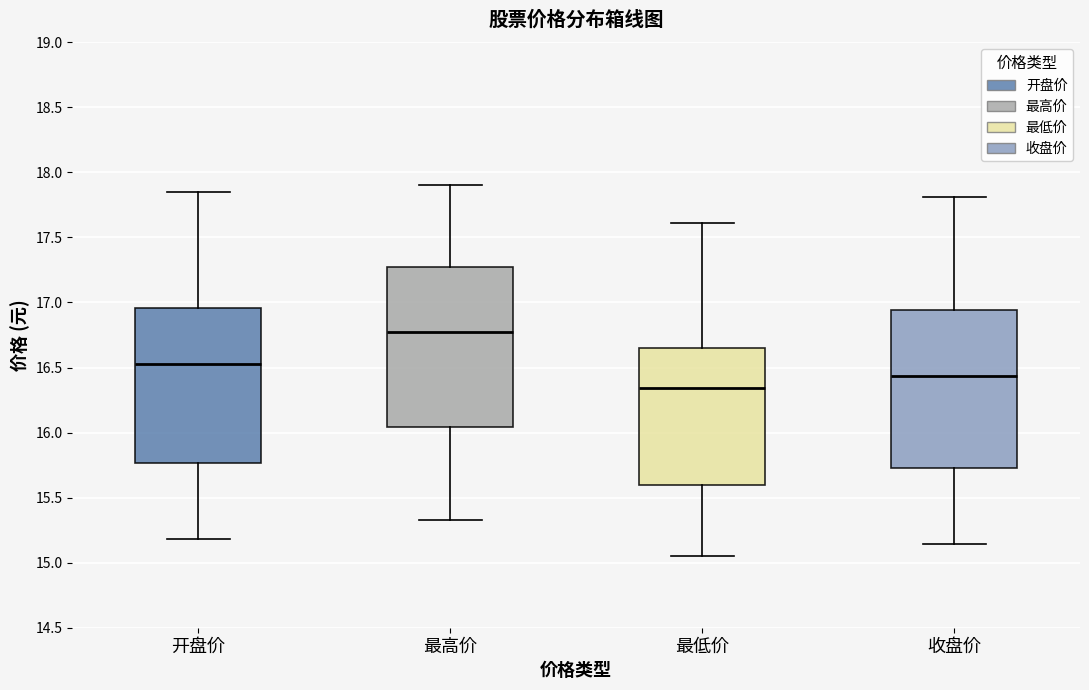

Reading left to right, transcribe this box plot: for each box, give where its median line is, the range the box spans, and where its two whiskers end, as read against the y-axis. The values are not printed on the chart, so give them approximately, as read against the axis.

开盘价: median 16.55, box 15.75 to 16.95, whiskers 15.20 to 17.85
最高价: median 16.80, box 16.05 to 17.30, whiskers 15.35 to 17.90
最低价: median 16.35, box 15.60 to 16.65, whiskers 15.05 to 17.60
收盘价: median 16.45, box 15.75 to 16.95, whiskers 15.15 to 17.80